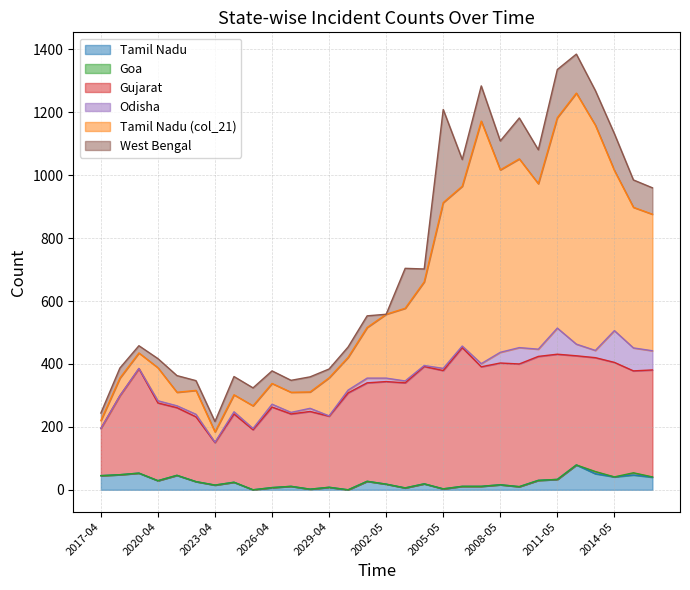

What is the highest value of the Tamil Nadu series?

79